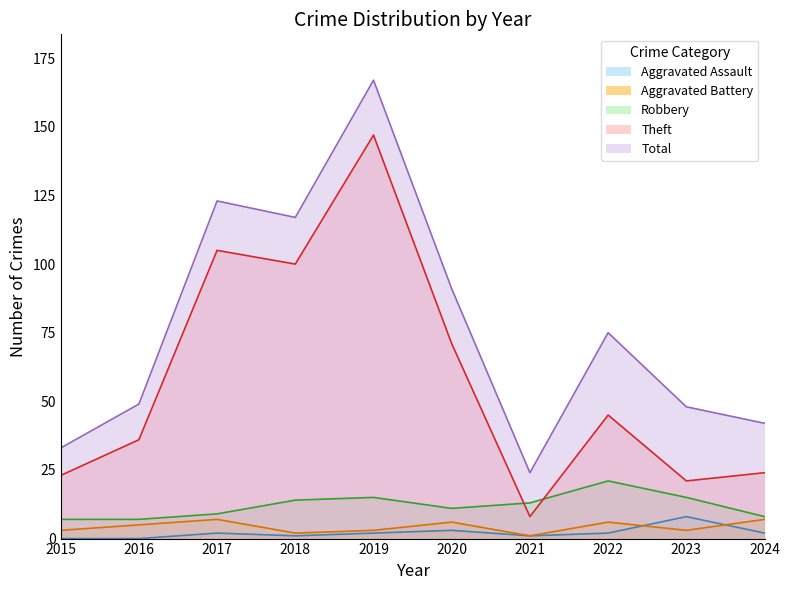

What is the value of the Aggravated Assault point at the 5th from the left?

2